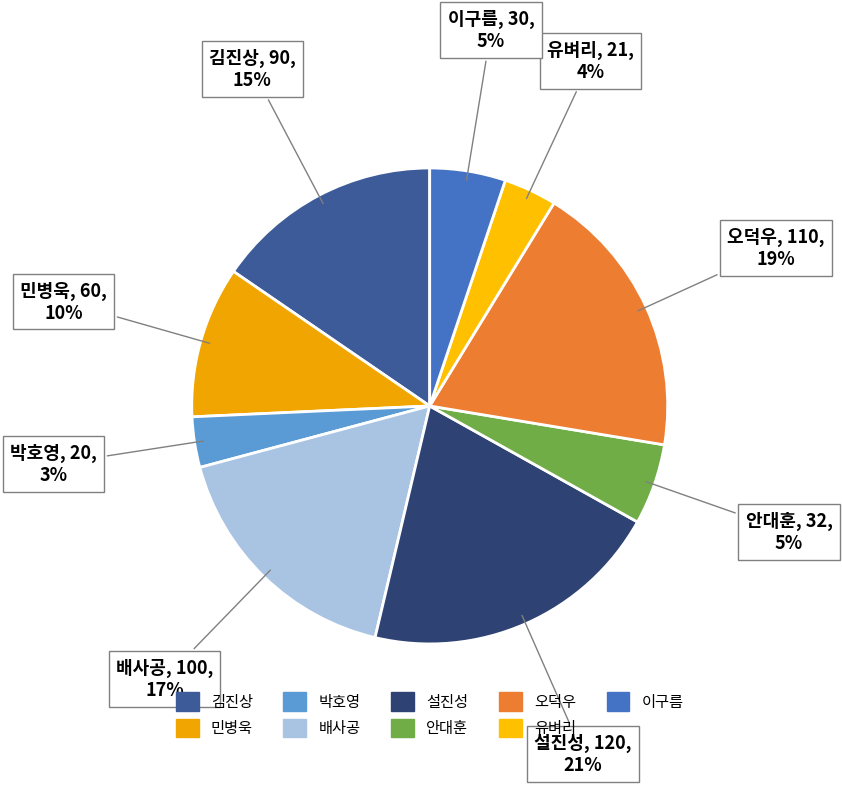

Is 설진성 the majority of the pie?

No